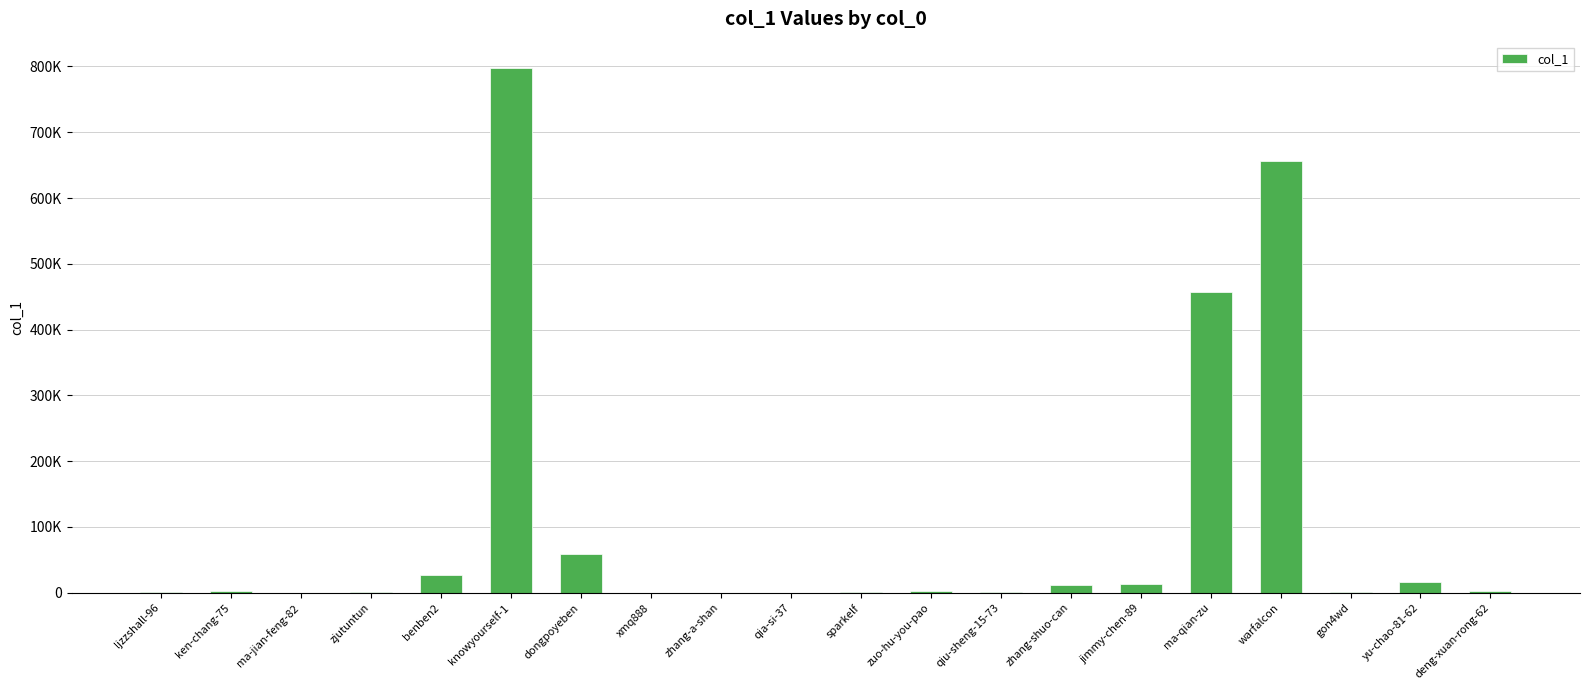

Is it true that the value at zuo-hu-you-pao is 2976?

True